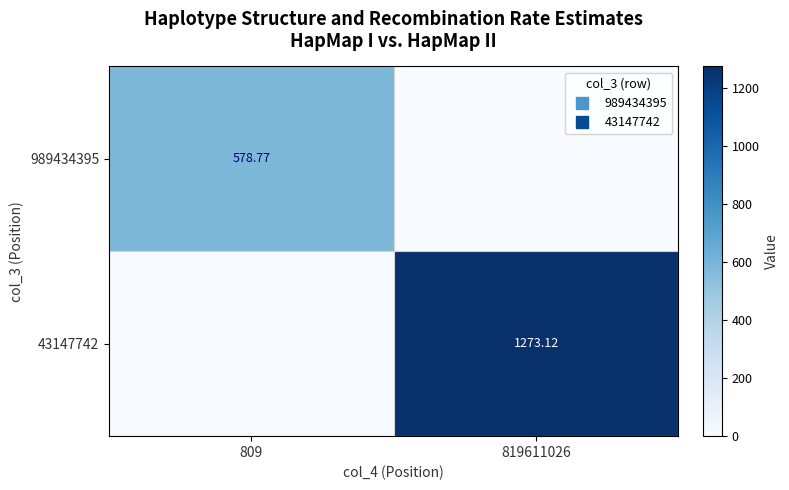

Is it true that 43147742 equals -515.5 at 809?

False